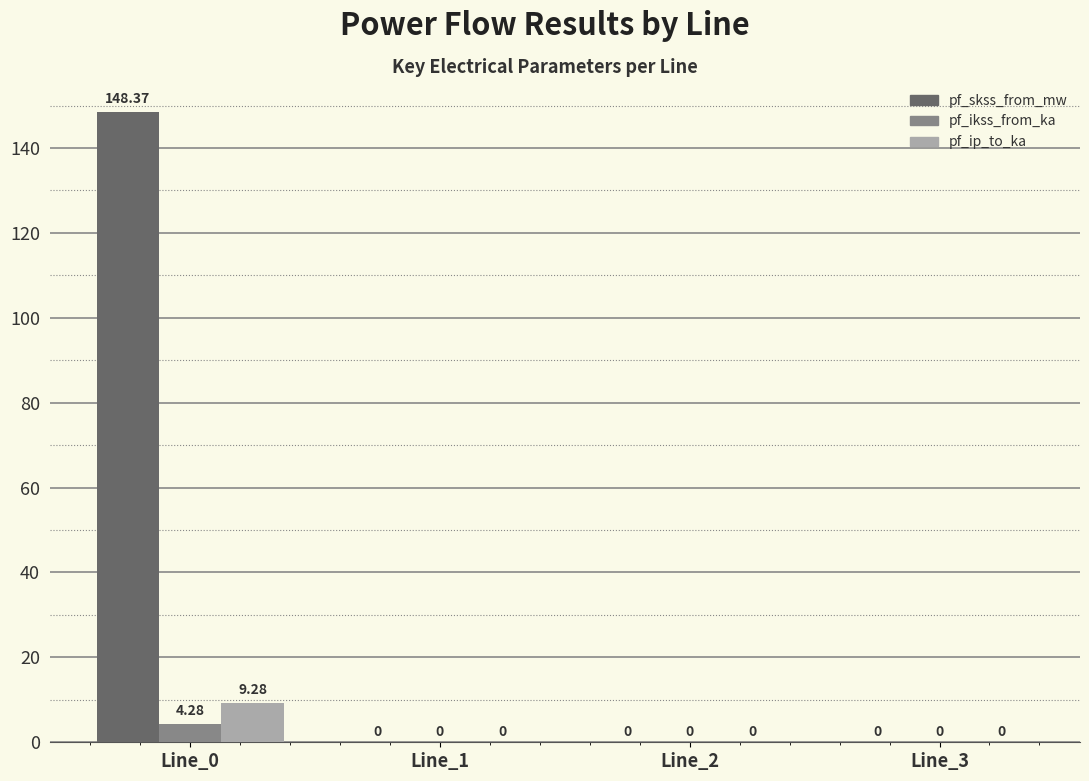

How many data points in pf_ip_to_ka are above 0?

1